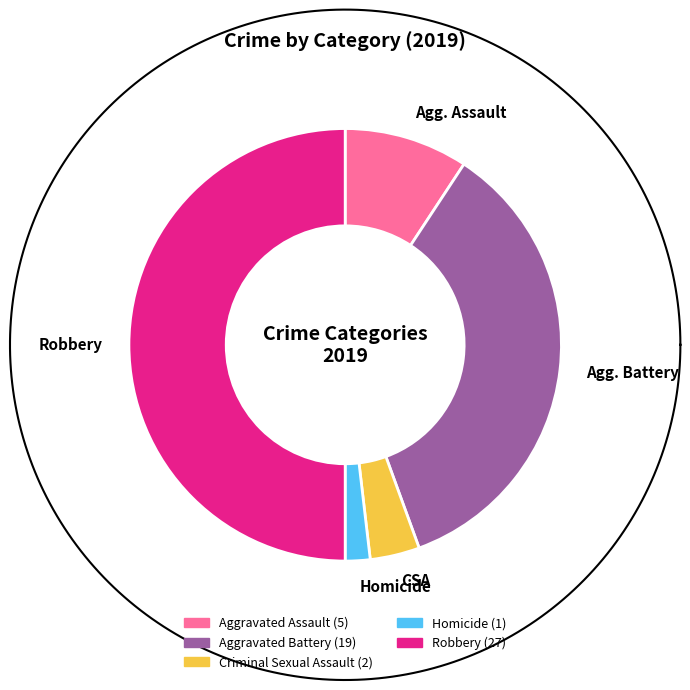

Which category has the smallest portion of the pie?

Homicide